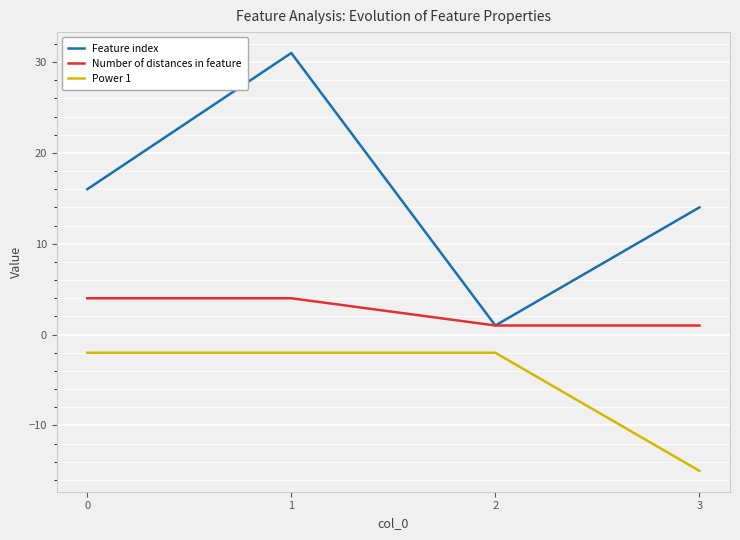

True or false: Number of distances in feature has more than 2 interior local peaks.

False